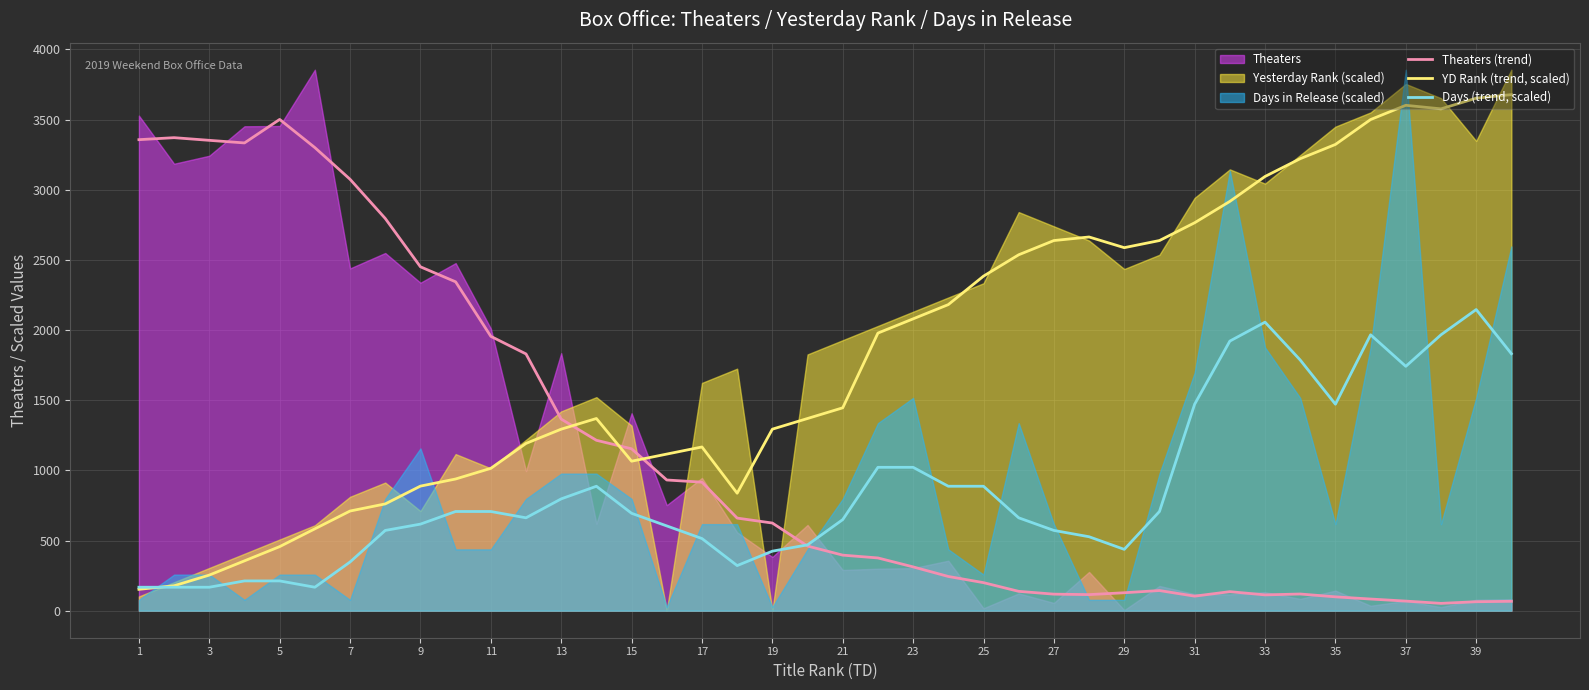

Is it true that Days (trend, scaled) equals 218.2 at 3?

False